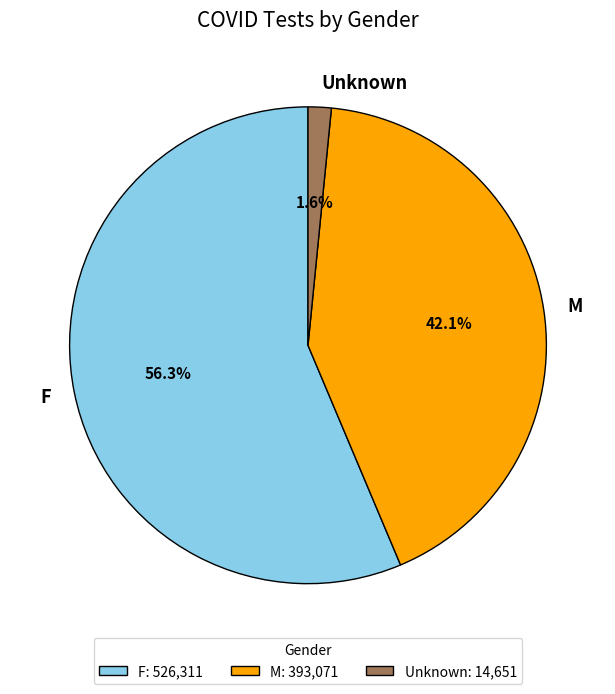

What percentage is the F slice, to the nearest percent?

56%